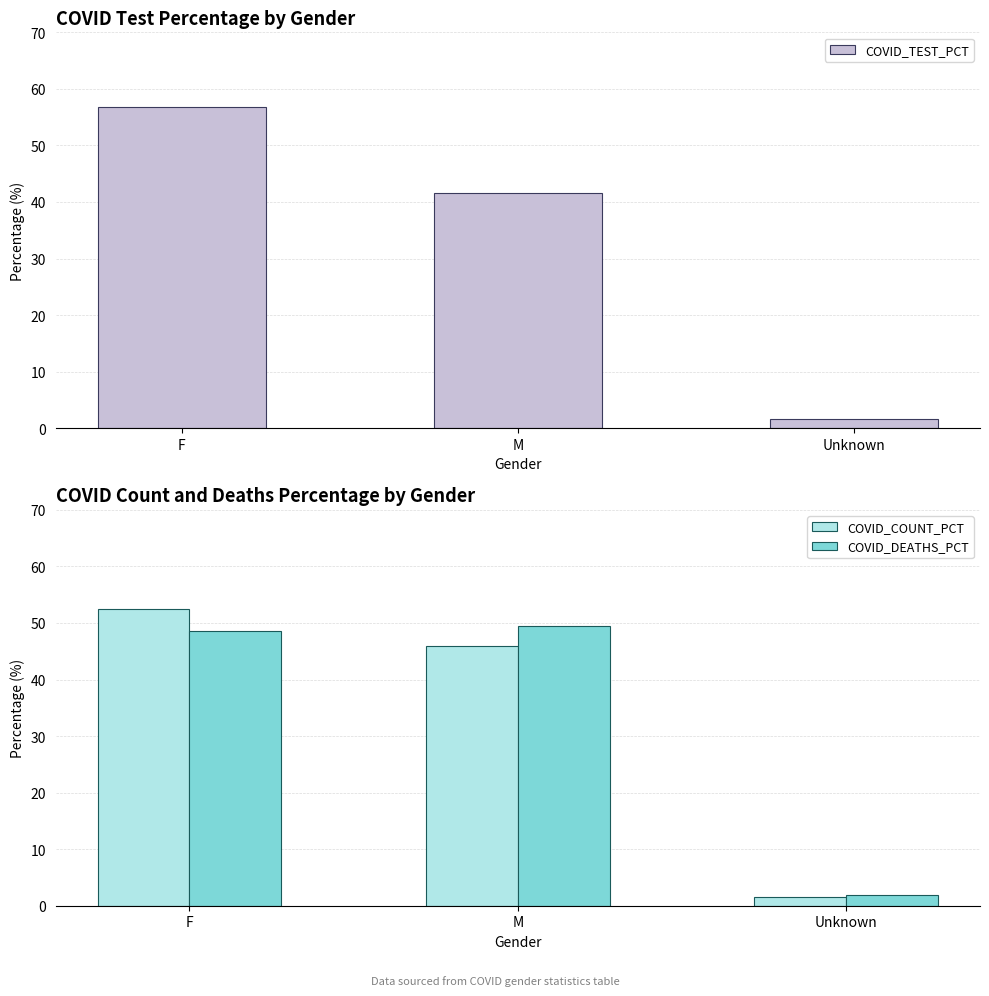

Are the bars grouped side by side (vs. stacked)?

Yes